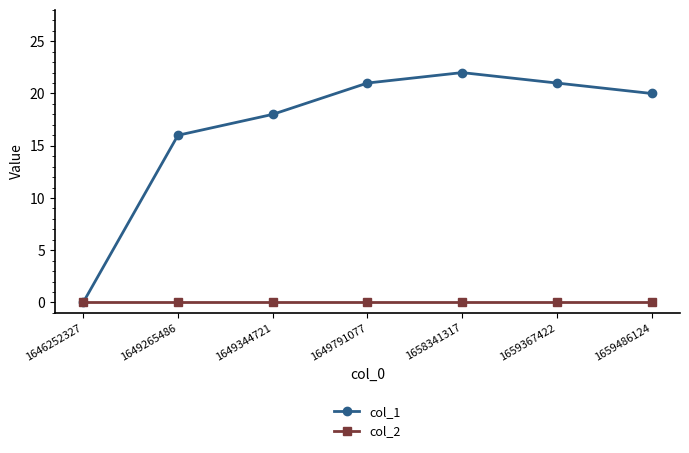

List the series in order of their overall mean, highest first.

col_1, col_2